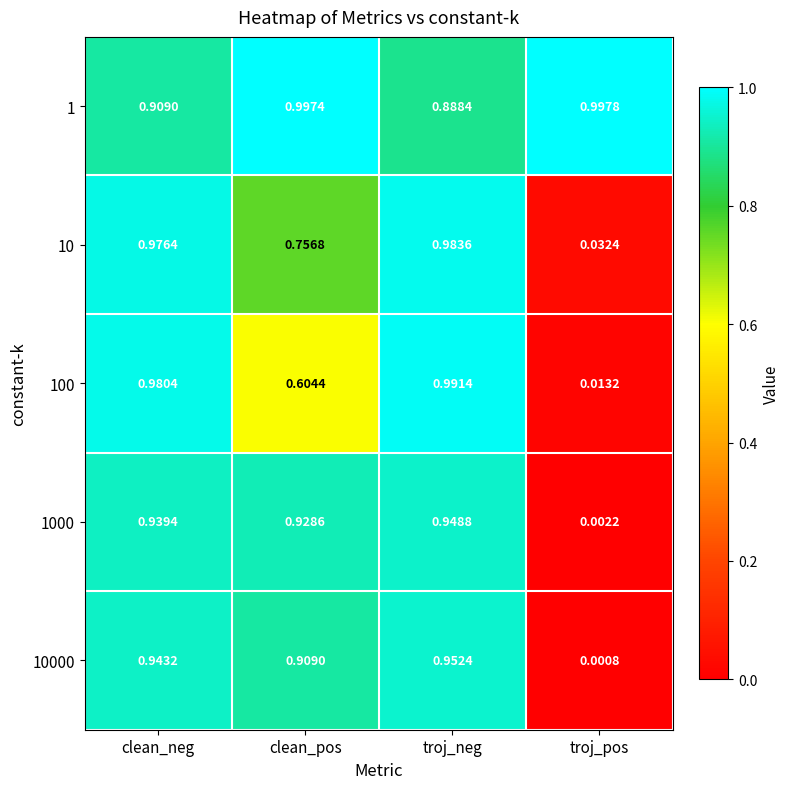

At which label does 1 reach its peak?

troj_pos